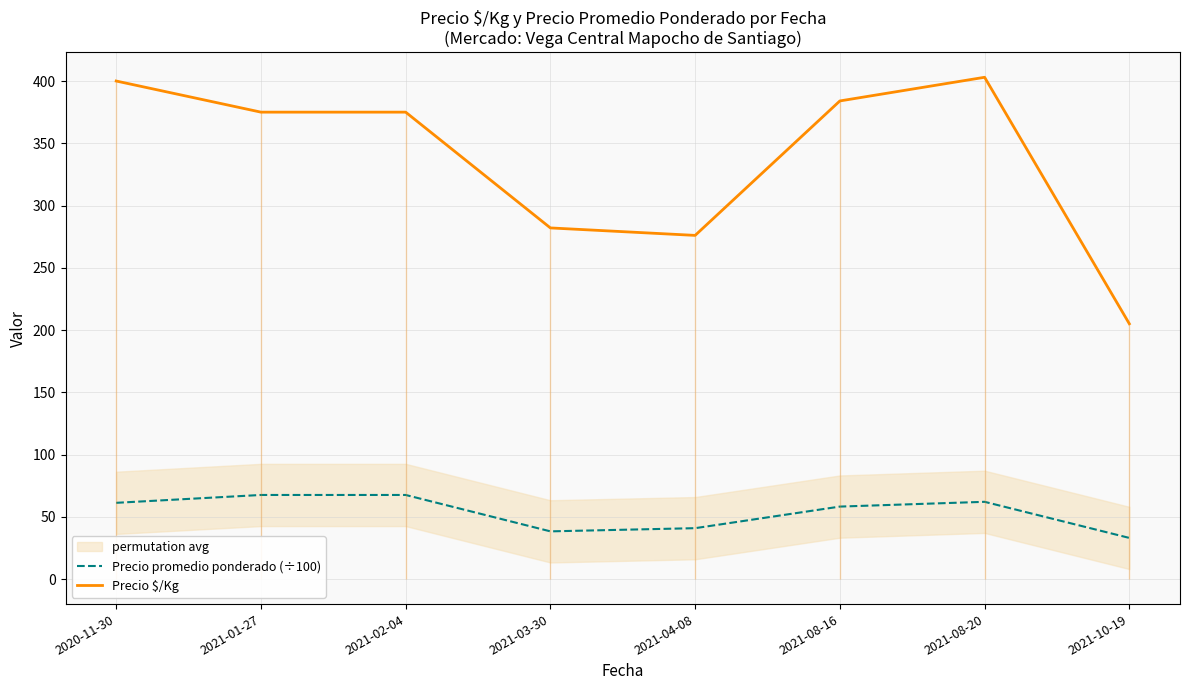

In Precio $/Kg, how many points are lower than both neighbors (excluding endpoints)?

1